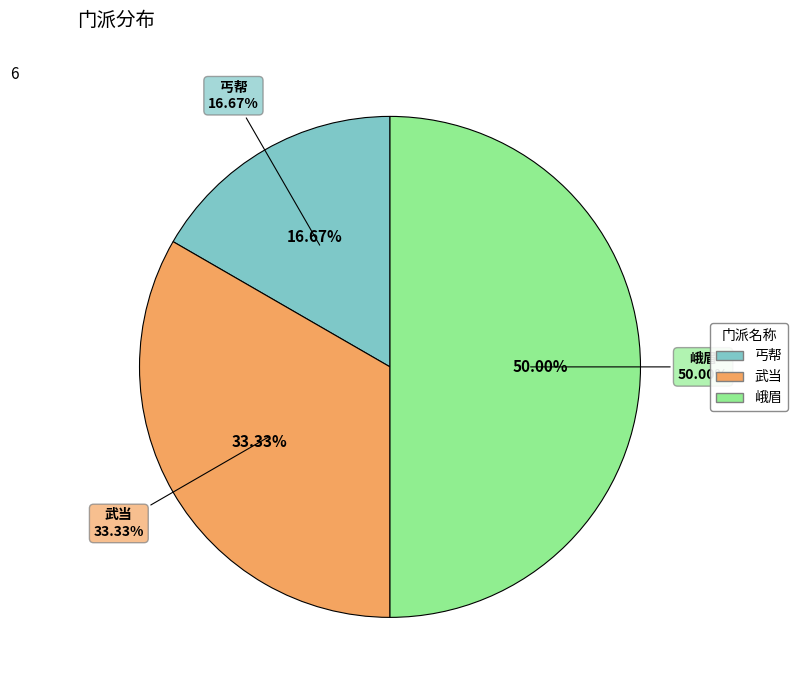

To the nearest percent, what percentage of the pie is 武当?

33%